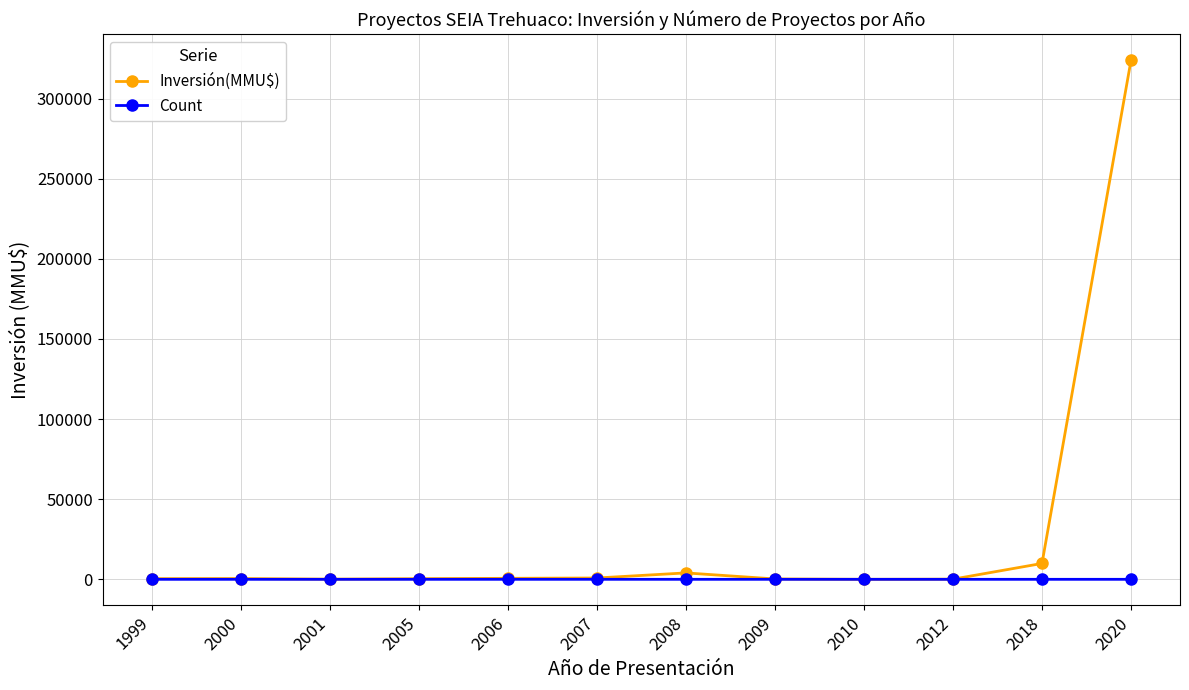

In Inversión(MMU$), how many points are higher than both neighbors (excluding endpoints)?

2